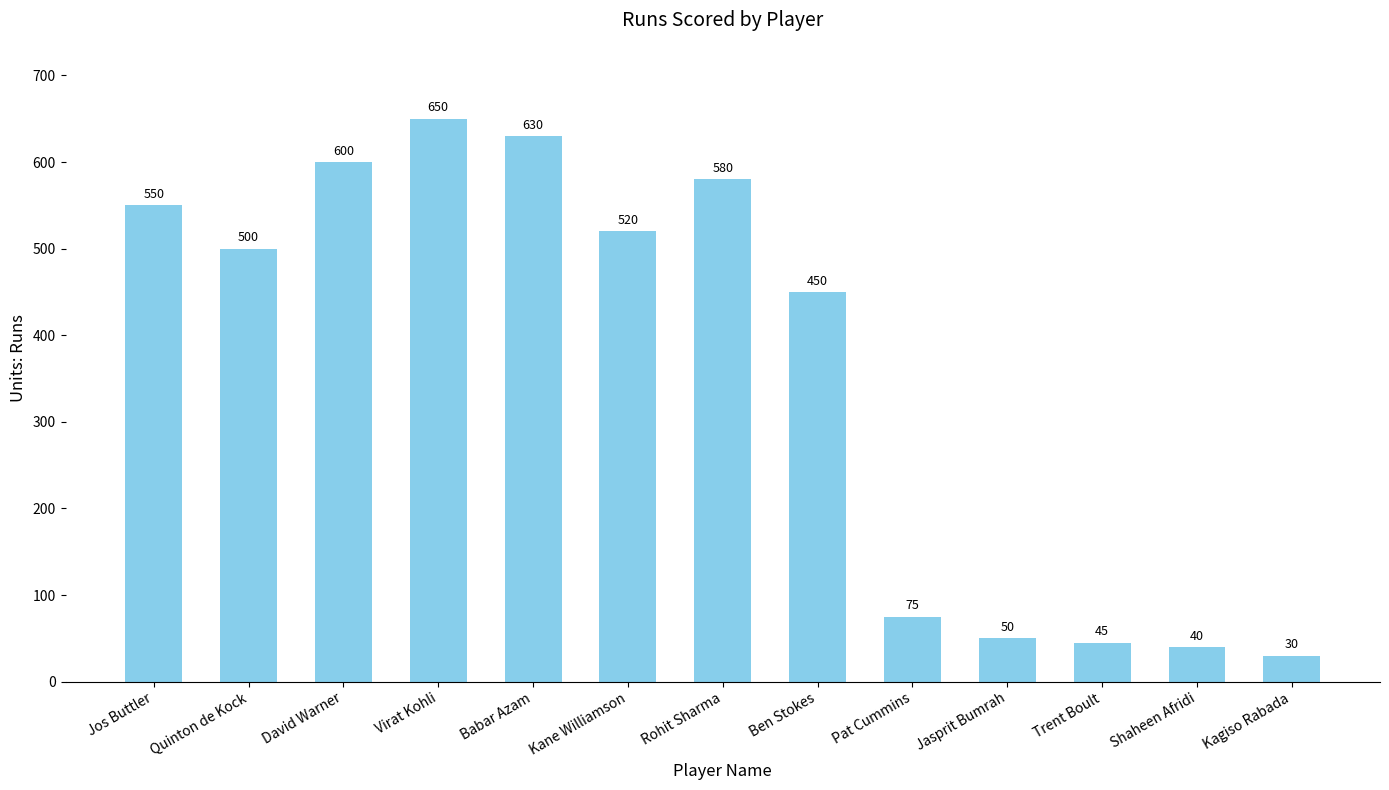

What is the label of the 3rd bar from the left?

David Warner